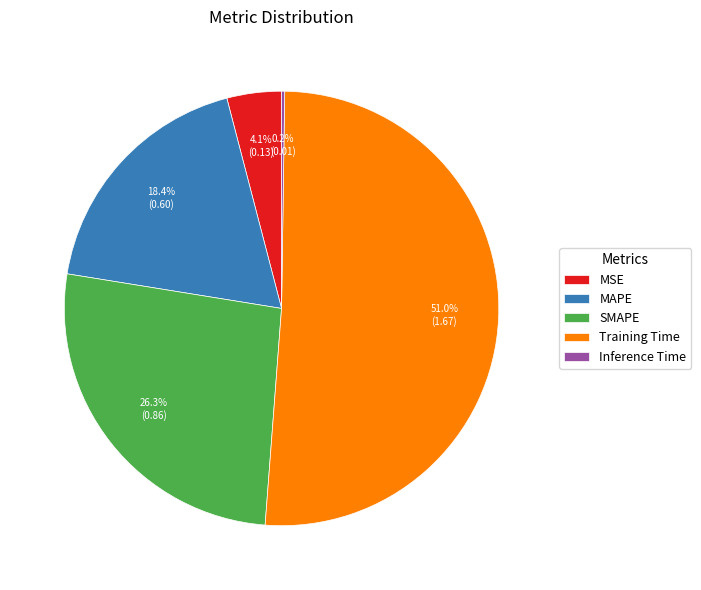

To the nearest percent, what percentage of the pie is Training Time?

51%